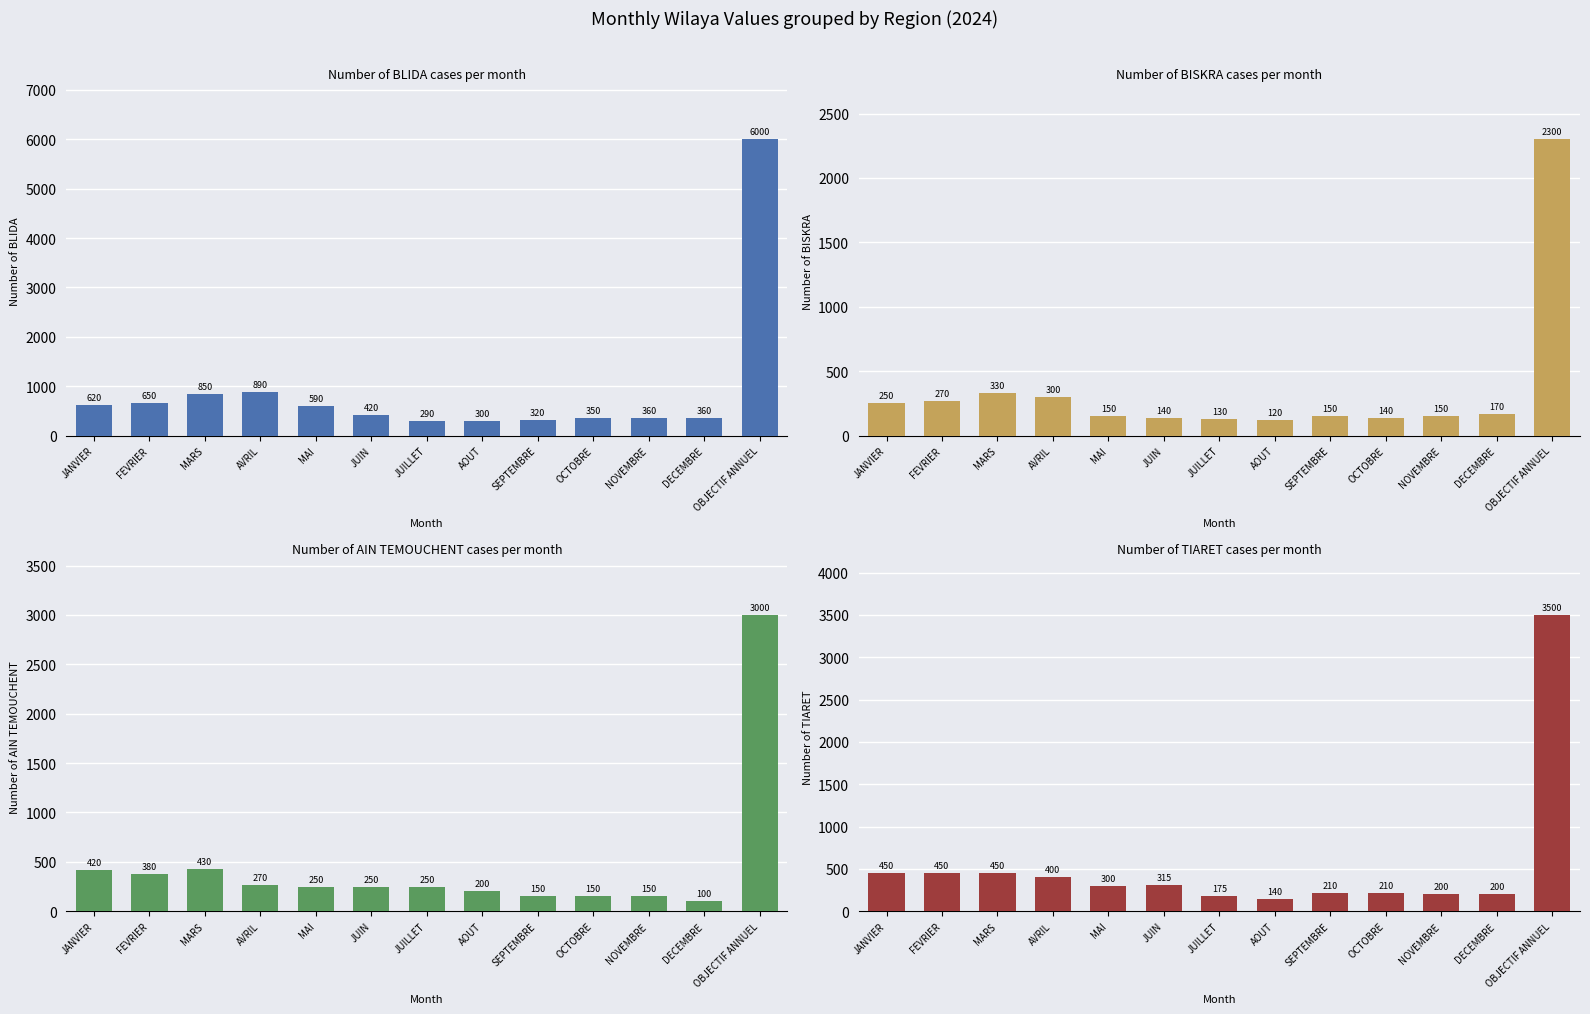

What are all the series names shown in the legend?

BLIDA, BISKRA, AIN TEMOUCHENT, TIARET